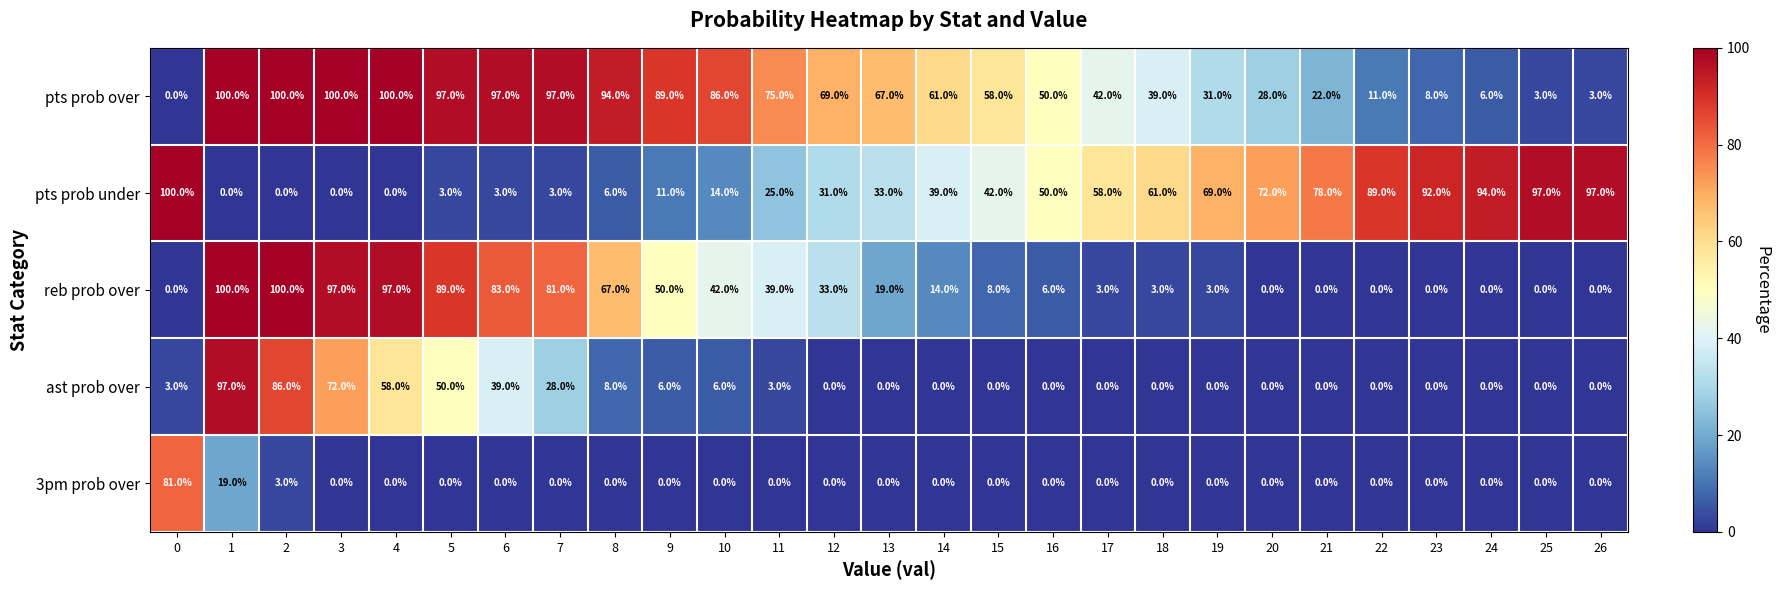

The value of pts prob over at 17 is 28. True or false?

False